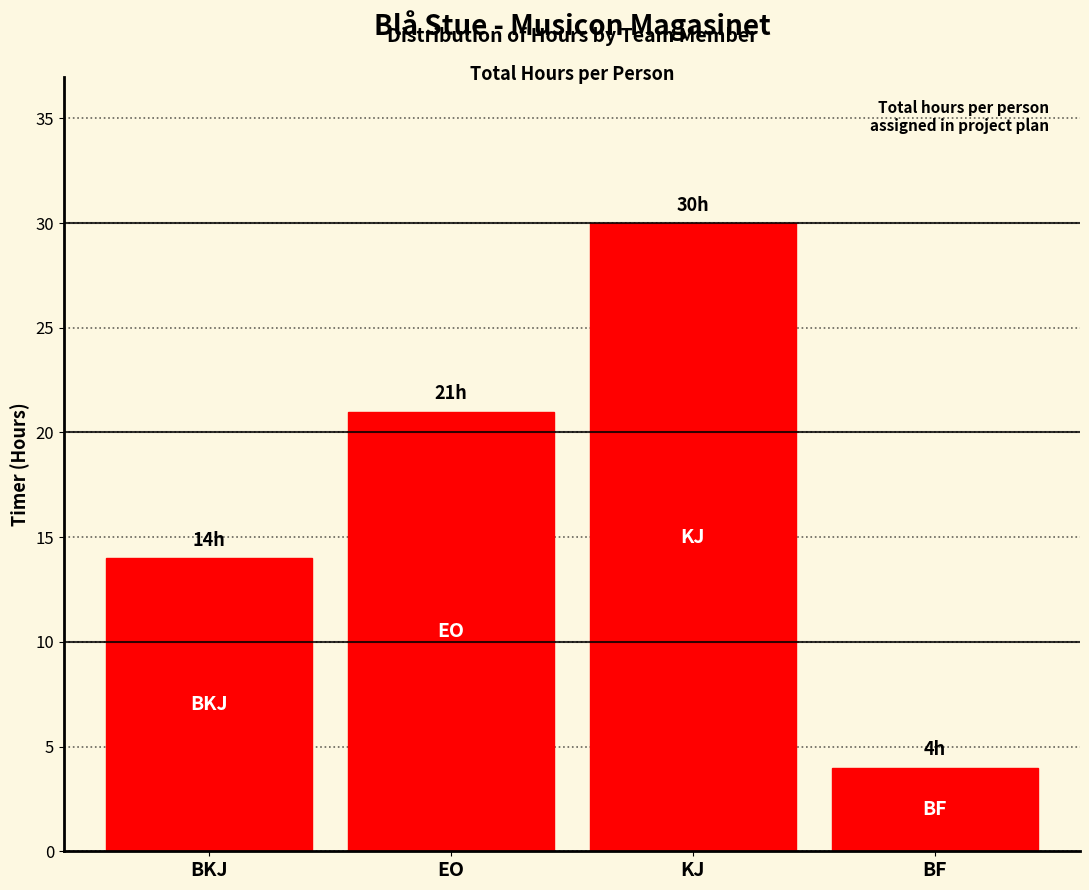

Reading left to right, transcribe all the data shown in this chart.

14	21	30	4